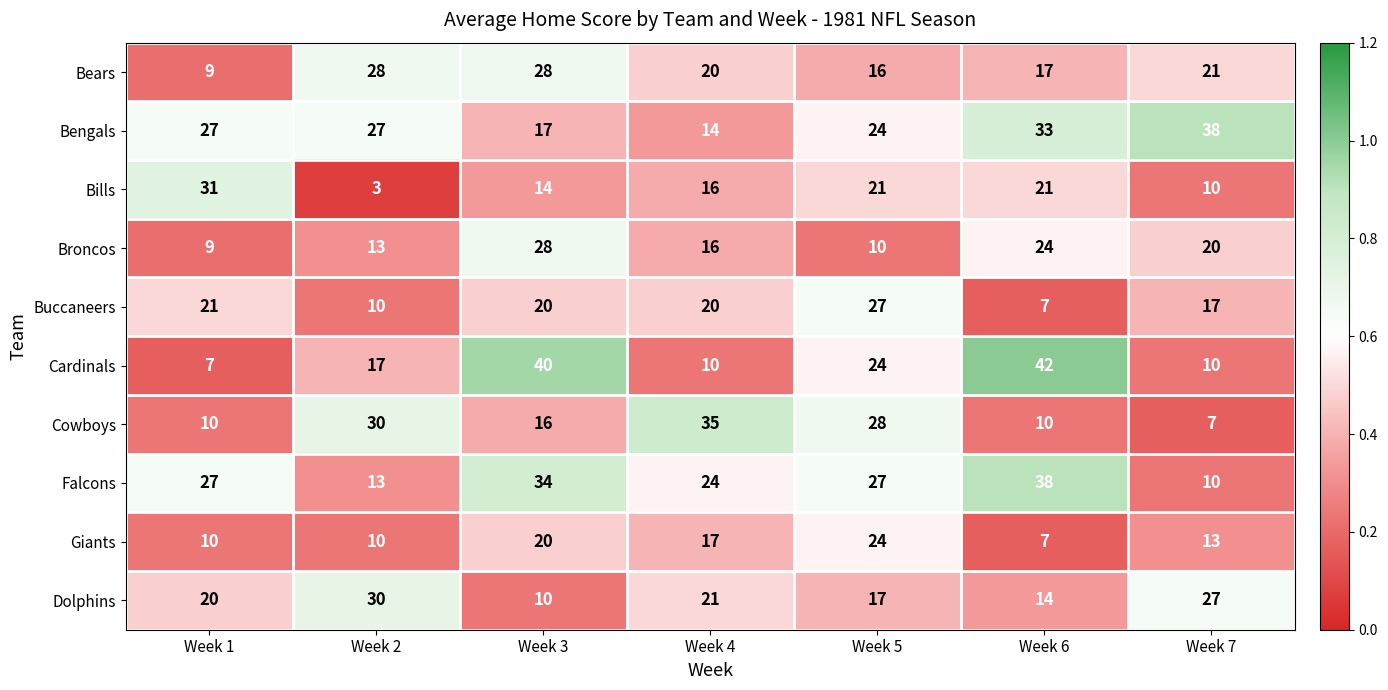

Which series has the largest total across all categories?

Bengals